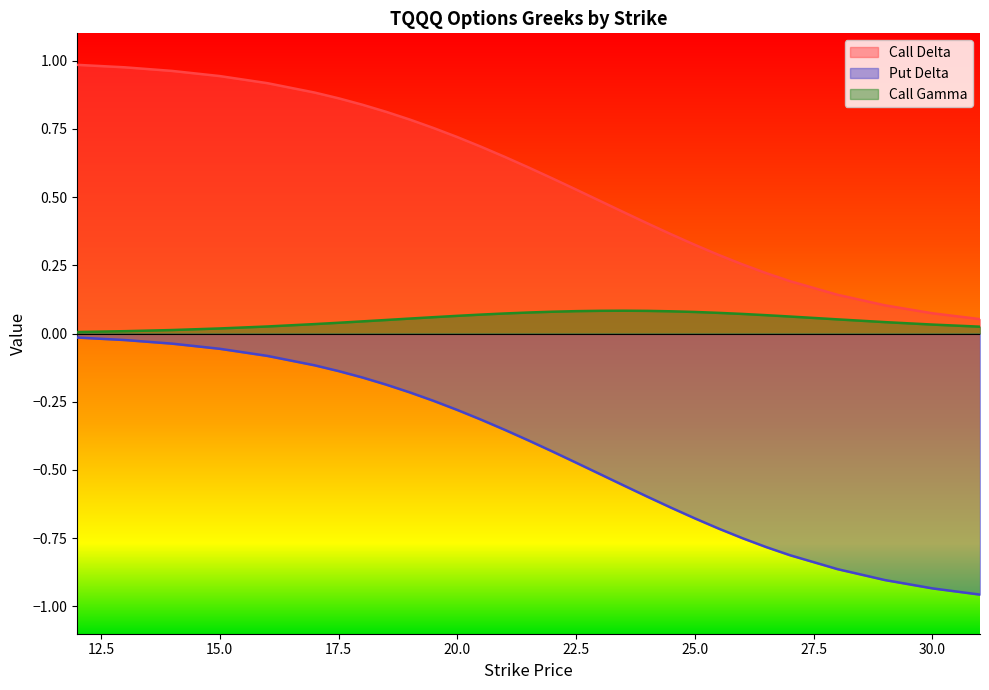

True or false: Put Delta and Call Delta intersect in this chart.

False